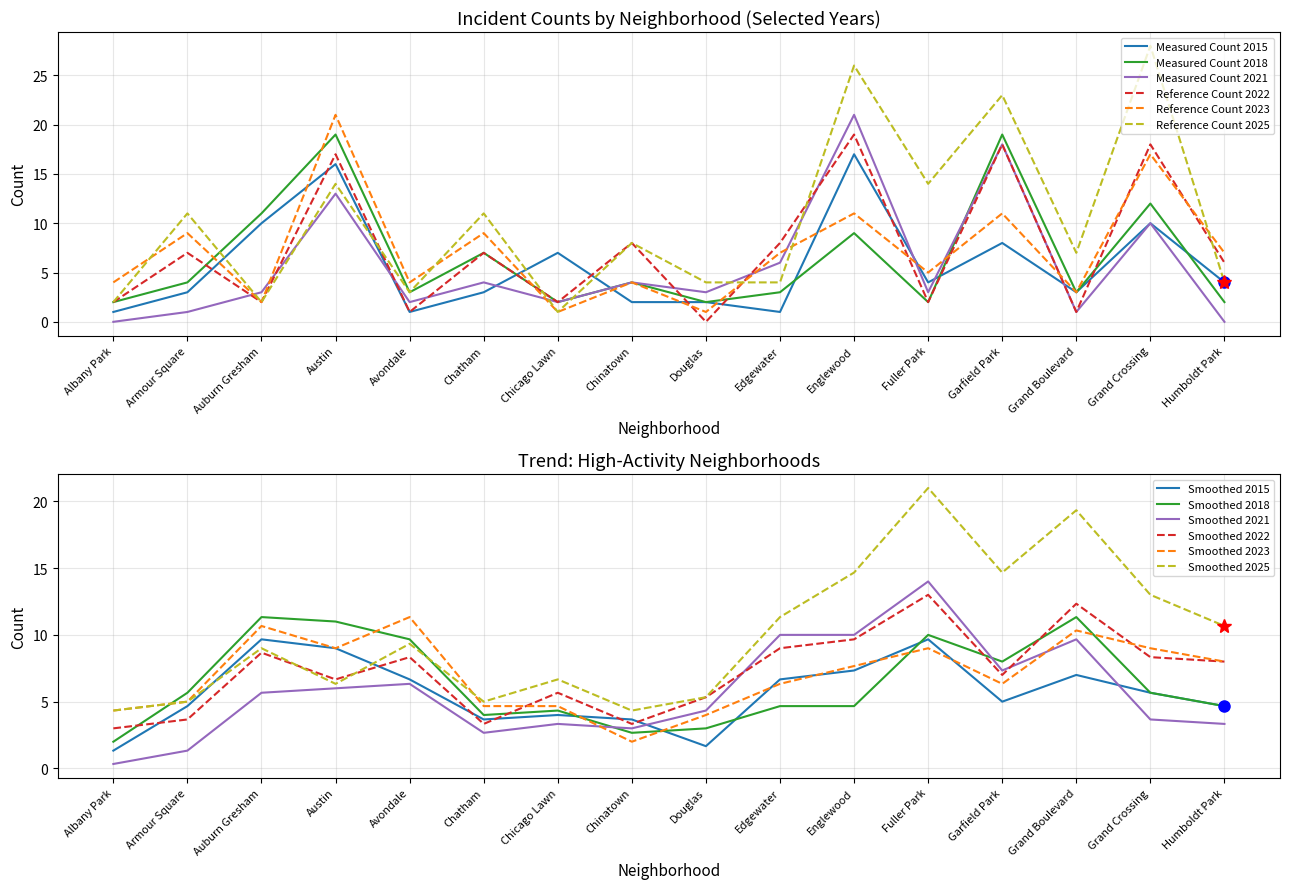

Reading left to right, extract all data points from this chart.

2015: 1	3	10	16	1	3	7	2	2	1	17	4	8	3	10	4
2018: 2	4	11	19	3	7	2	4	2	3	9	2	19	3	12	2
2021: 0	1	3	13	2	4	2	4	3	6	21	3	18	1	10	0
2022: 2	7	2	17	1	7	2	8	0	8	19	2	18	1	18	6
2023: 4	9	2	21	4	9	1	4	1	7	11	5	11	3	17	7
2025: 2	11	2	14	3	11	1	8	4	4	26	14	23	7	28	4